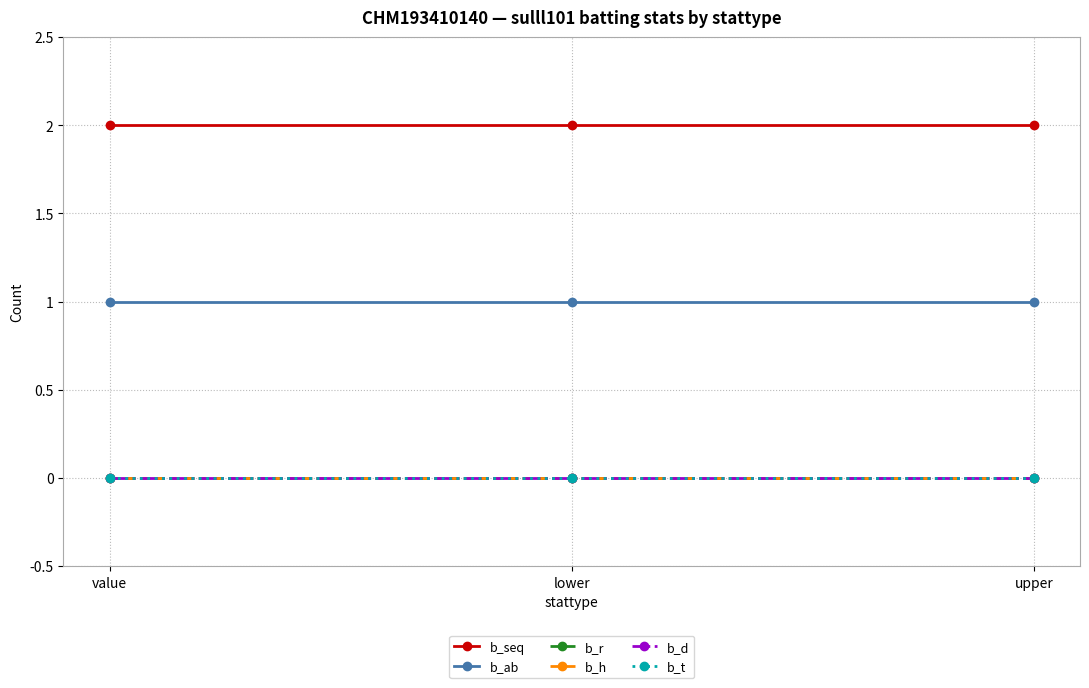

Which series has the largest total across all categories?

b_seq